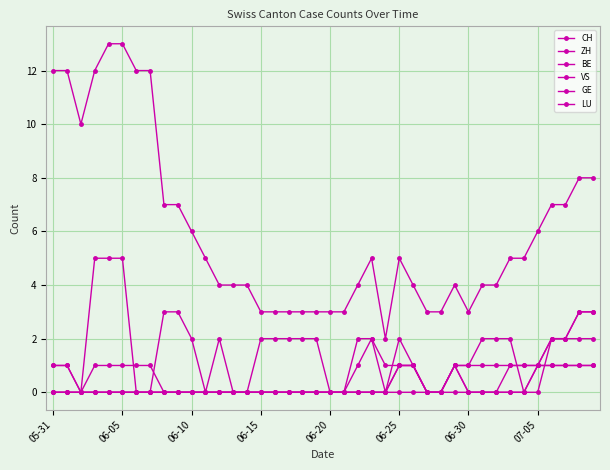

Is this an area chart (filled region under the line)?

No